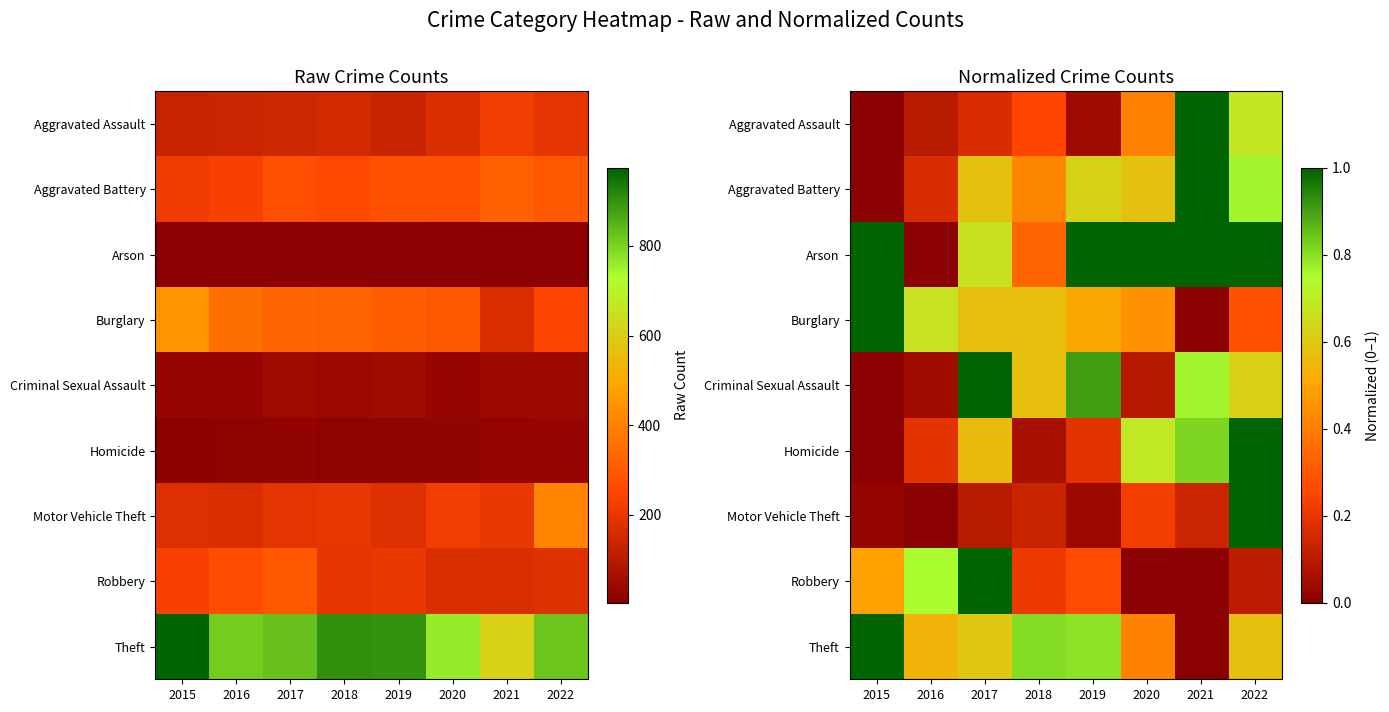

How many data points in Aggravated Assault are above 0?

7